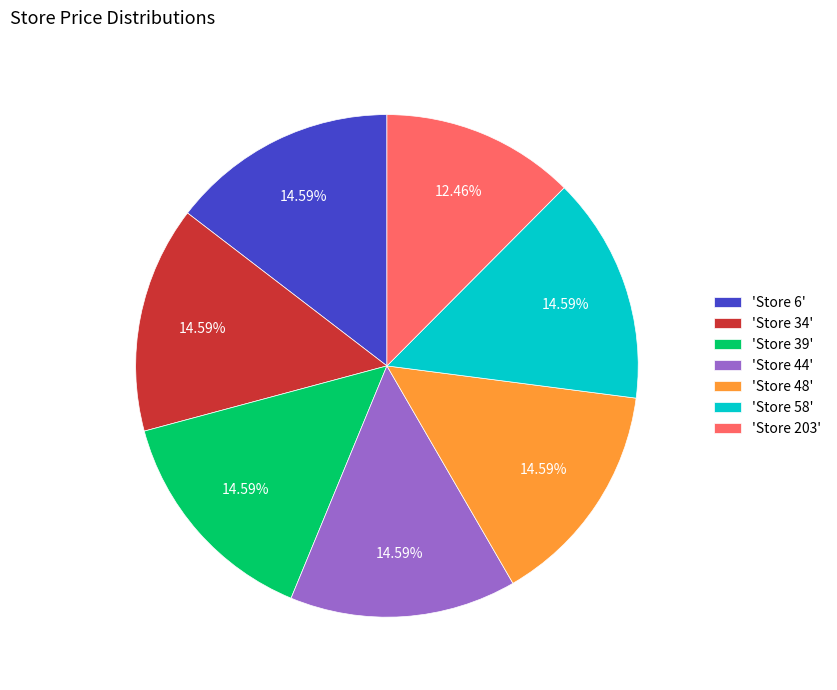

Is 'Store 44' the majority of the pie?

No